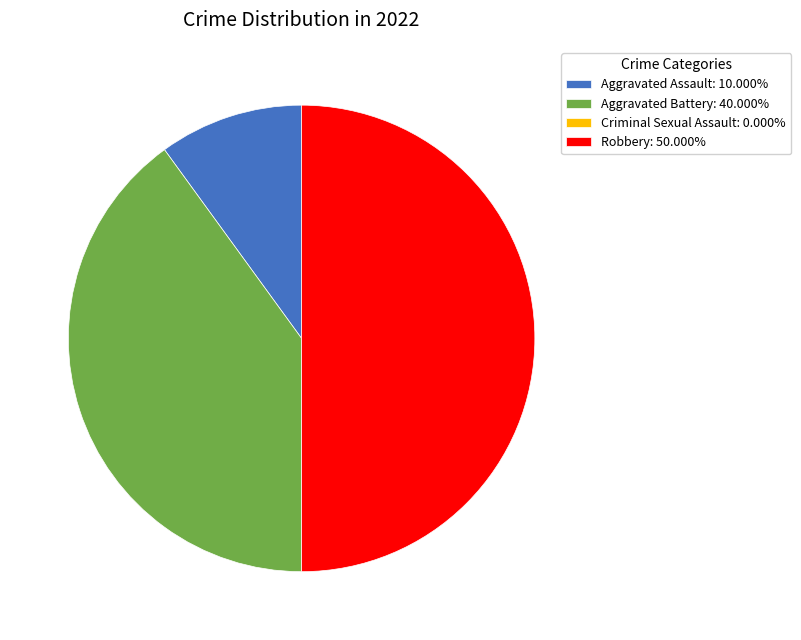

What is the ratio of the value at Robbery: 50.000% to the value at Aggravated Assault: 10.000%?

5.0